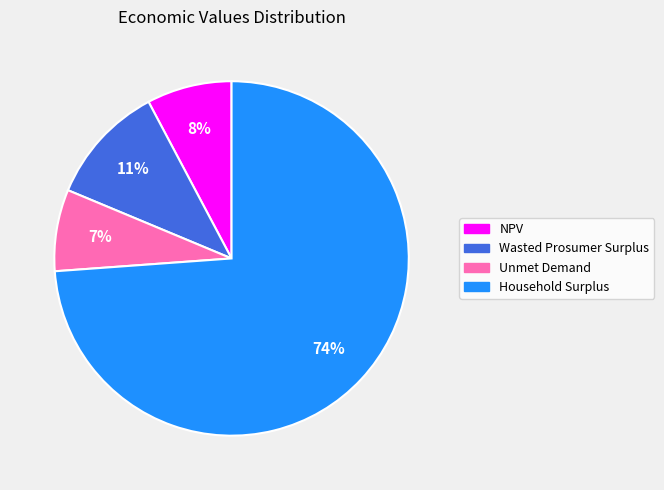

How many segments does this pie chart have?

4